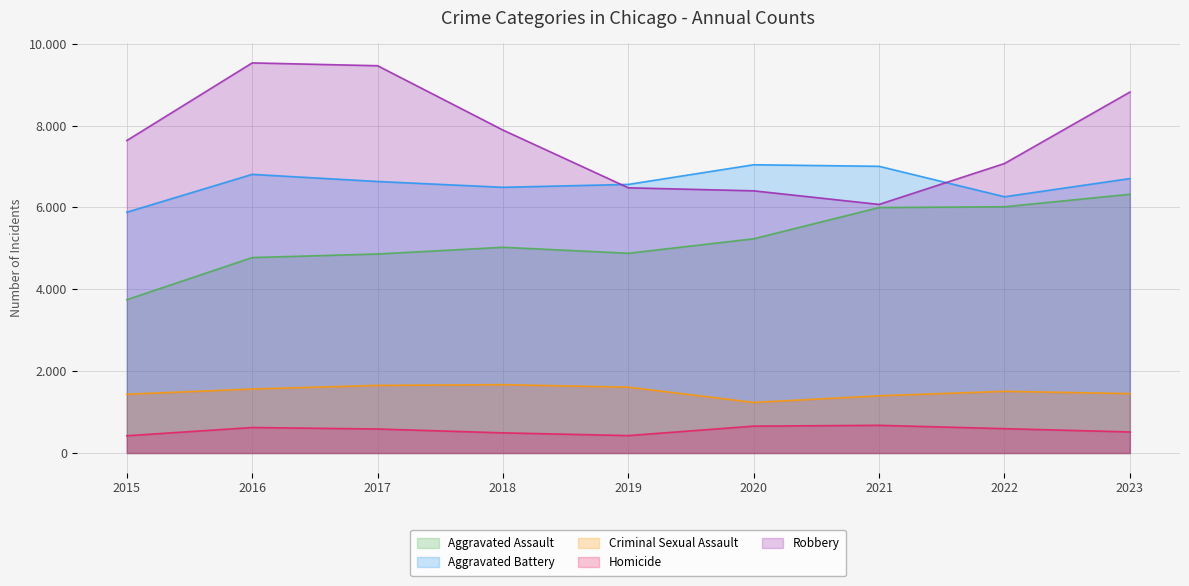

Reading right to left, list all the values displayed in this chart.

Aggravated Assault: 2023=6321	2022=6016	2021=5997	2020=5234	2019=4880	2018=5026	2017=4862	2016=4775	2015=3746
Aggravated Battery: 2023=6704	2022=6260	2021=7004	2020=7042	2019=6562	2018=6491	2017=6633	2016=6807	2015=5882
Criminal Sexual Assault: 2023=1451	2022=1508	2021=1398	2020=1236	2019=1609	2018=1670	2017=1652	2016=1564	2015=1436
Homicide: 2023=515	2022=595	2021=677	2020=657	2019=426	2018=493	2017=587	2016=623	2015=422
Robbery: 2023=8817	2022=7072	2021=6073	2020=6405	2019=6479	2018=7889	2017=9461	2016=9530	2015=7634